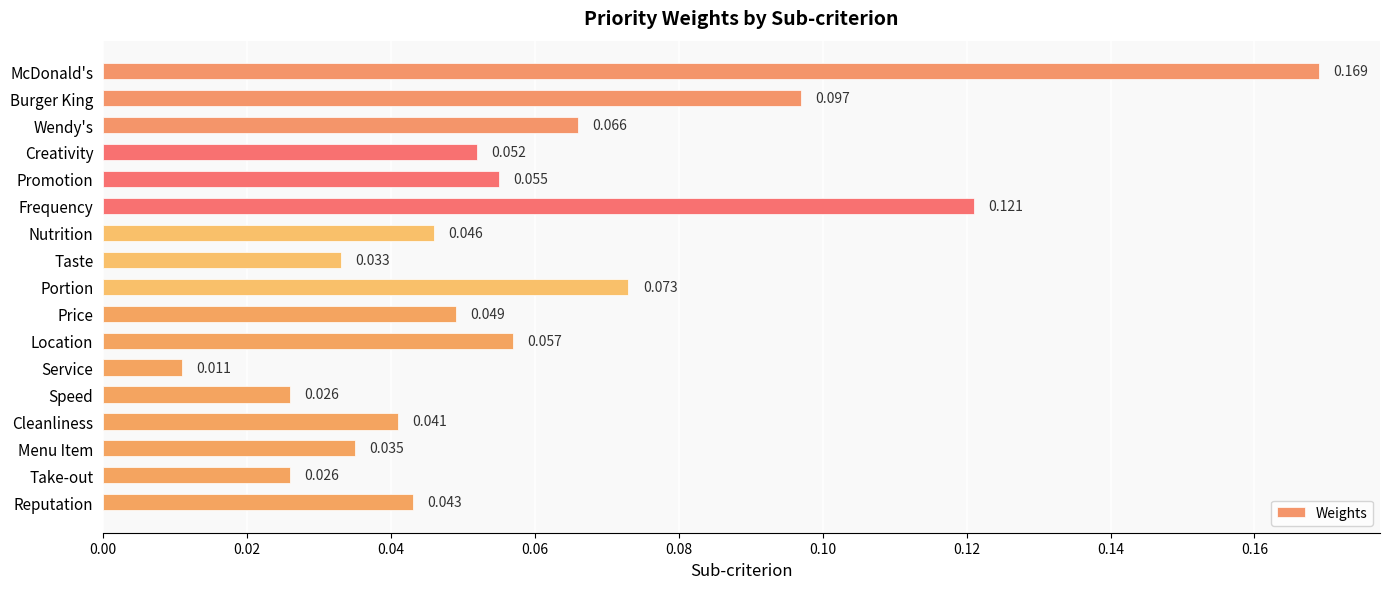

Which label corresponds to the smallest value in the chart?

Service